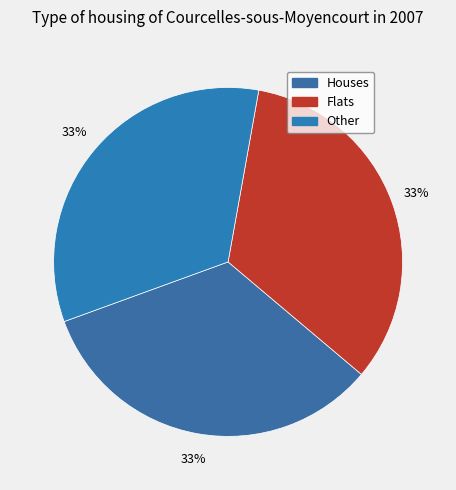

How many slices are in this pie chart?

3